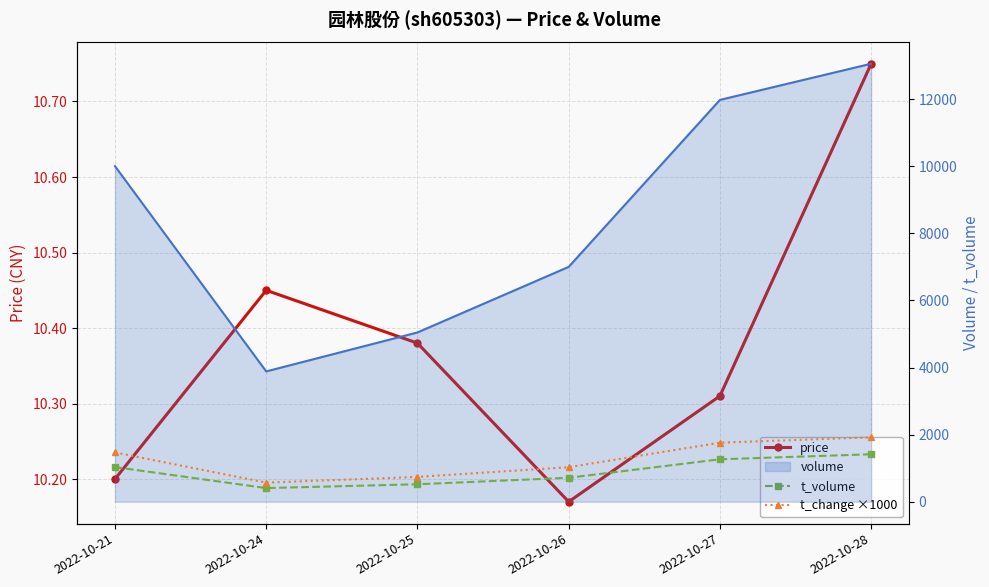

What is the difference between the maximum and minimum values in the price series?

0.6